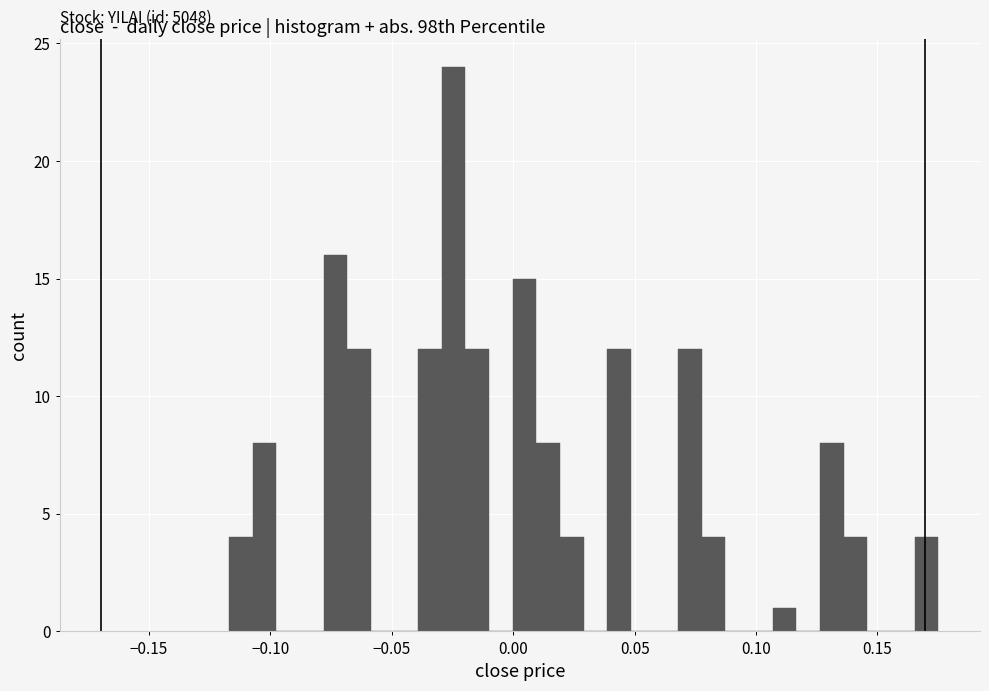

Around what value on the x-axis is the tallest bar? Give the approximate position of its centre, as read against the axis.

-0.025